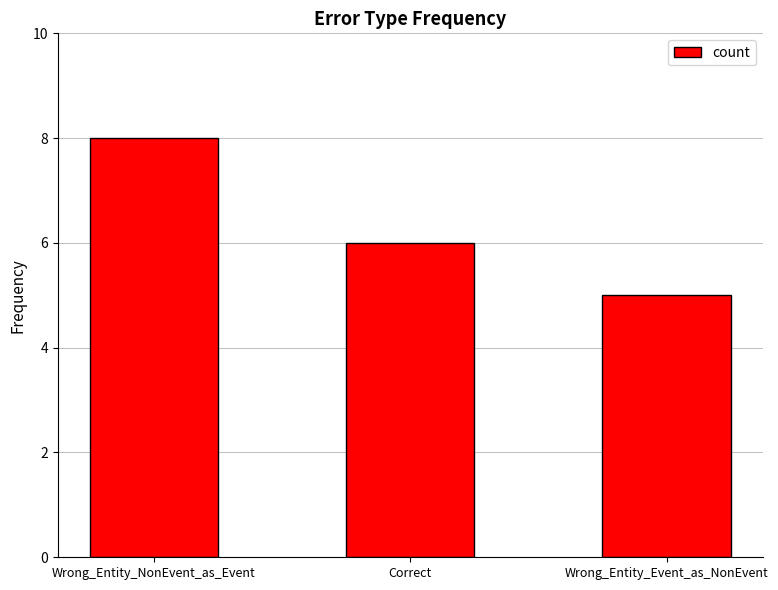

Which label corresponds to the smallest value in the chart?

Wrong_Entity_Event_as_NonEvent